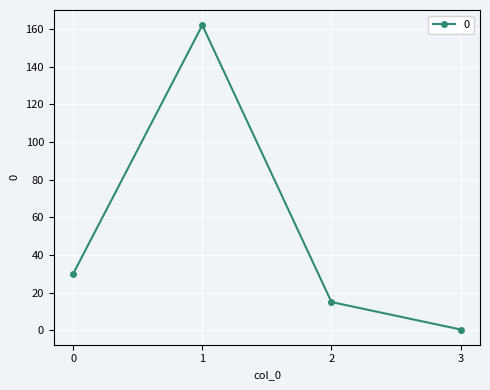

Count the number of data series in this chart.

1